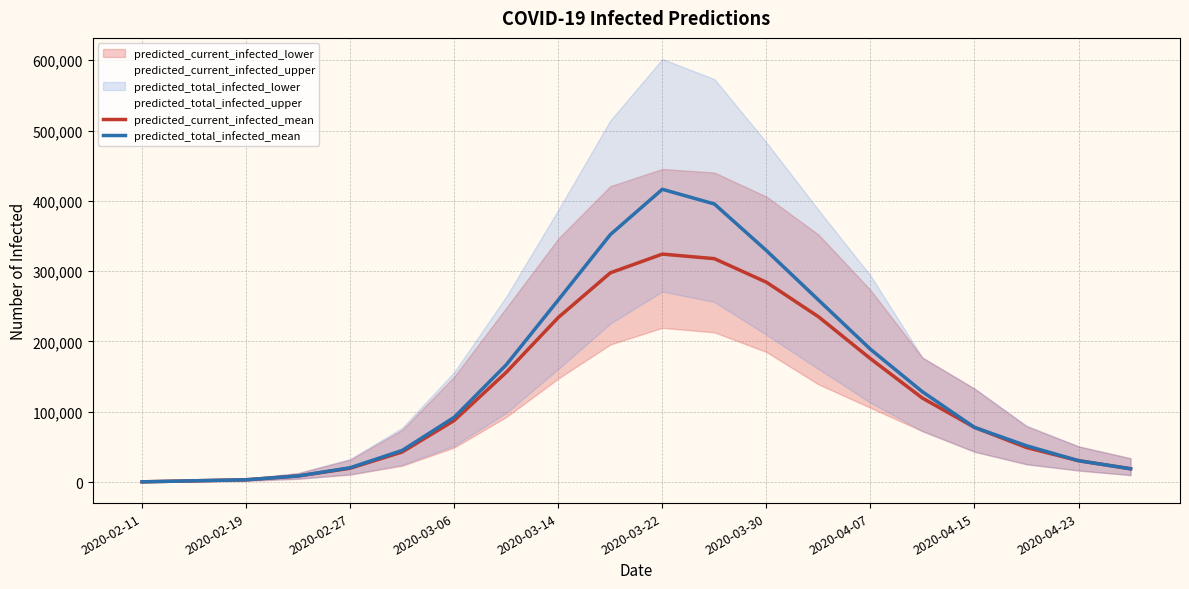

At which label does predicted_total_infected_mean reach its minimum?

2020-02-11